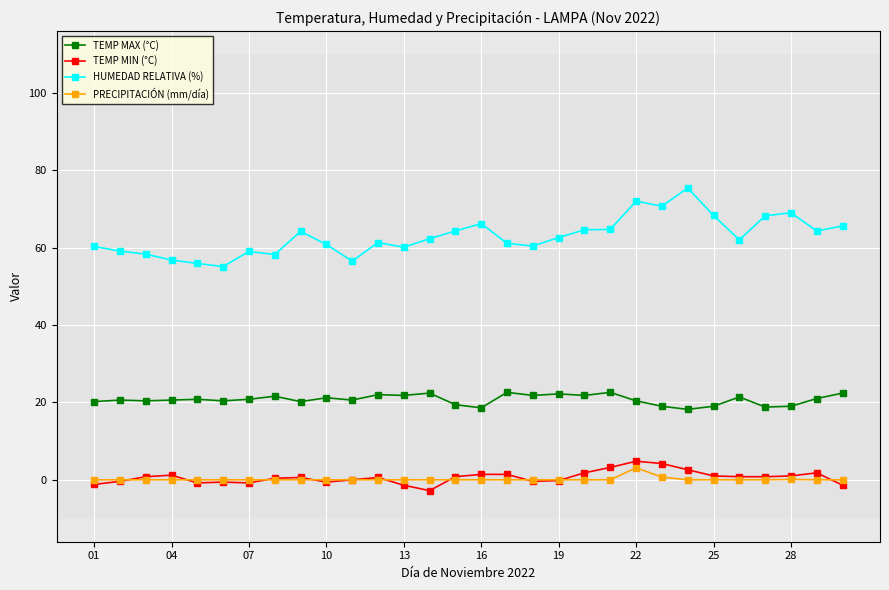

What is the maximum value for TEMP MAX (°C)?

22.6